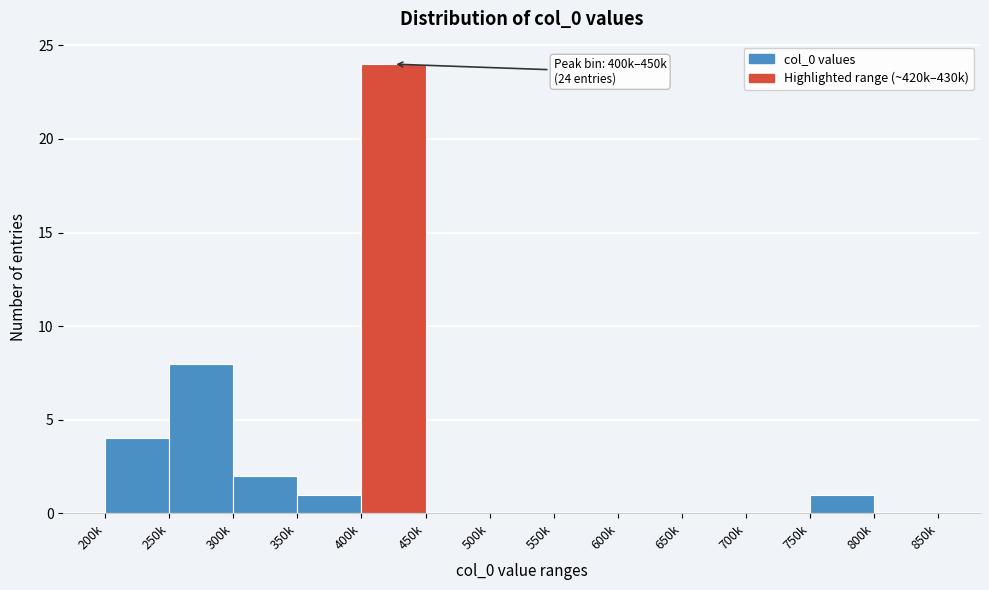

Reading left to right, what are all the values shown in this chart?

200k=4	250k=8	300k=2	350k=1	400k=24	450k=0	500k=0	550k=0	600k=0	650k=0	700k=0	750k=1	800k=0